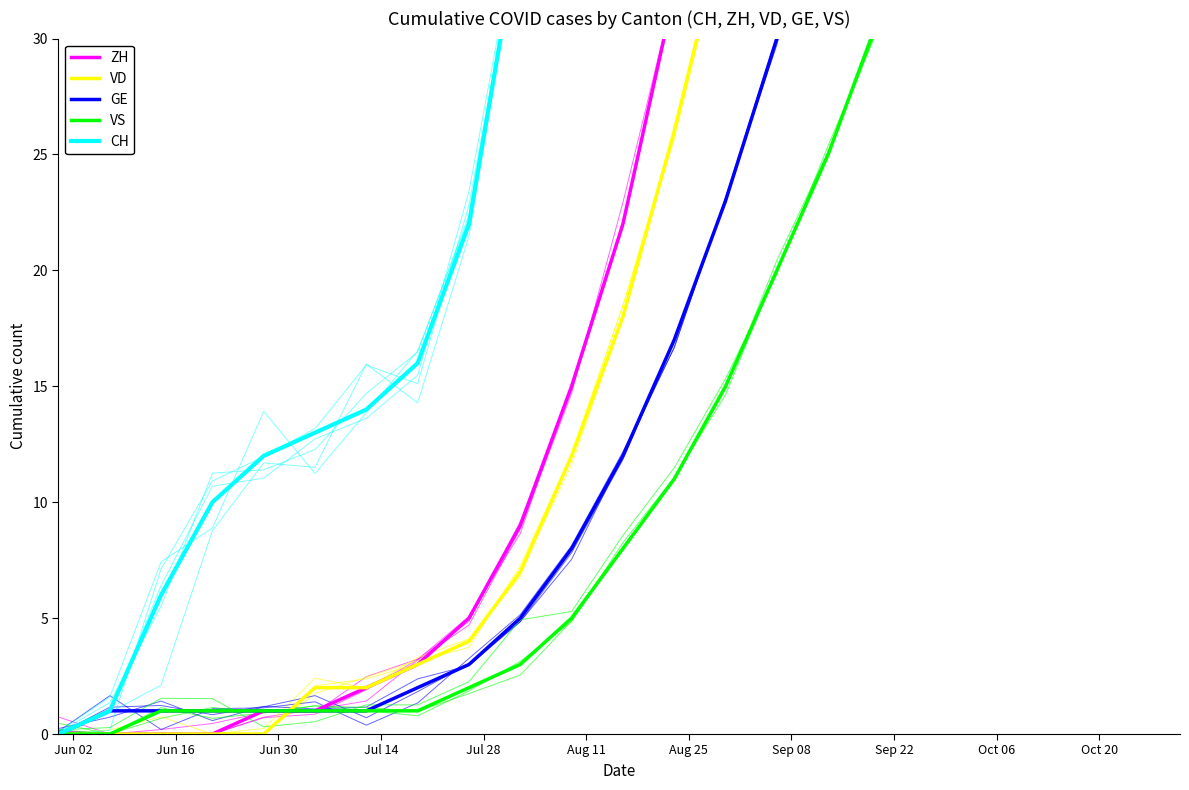

True or false: VS and GE intersect in this chart.

False